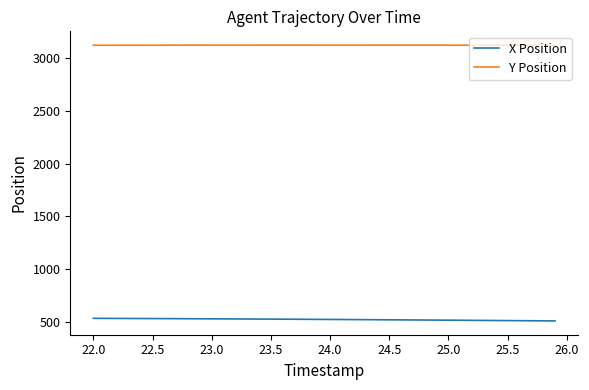

True or false: X Position and Y Position intersect in this chart.

False